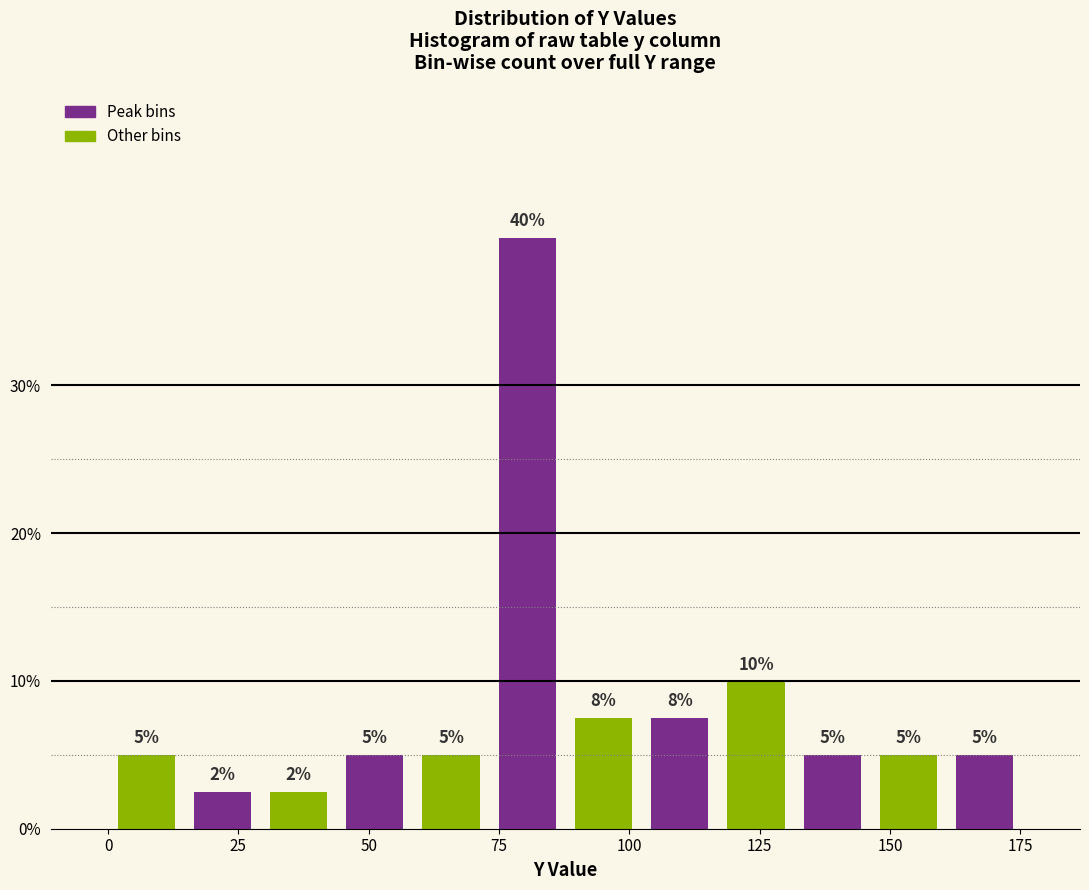

Read against the x-axis, roughly where is the centre of the tallest bar?

80